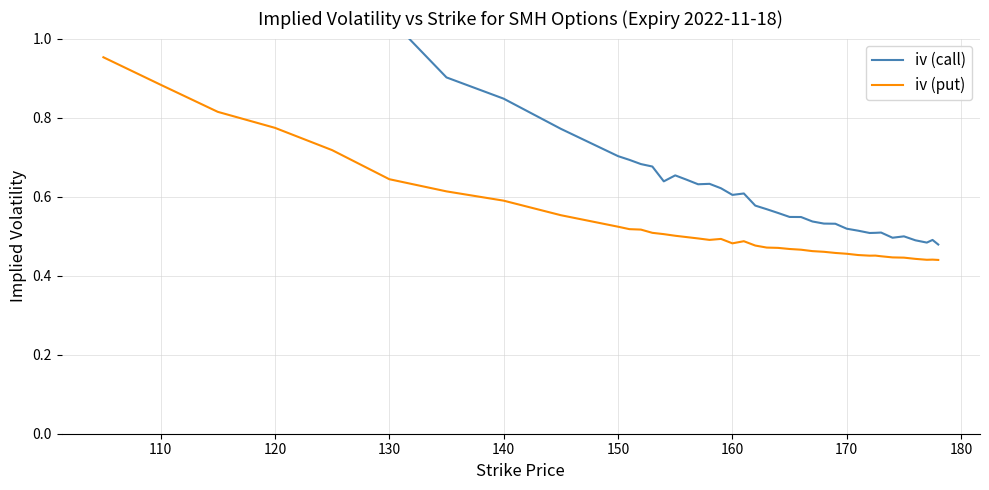

What is the difference between the maximum and minimum values in the iv (put) series?

0.5